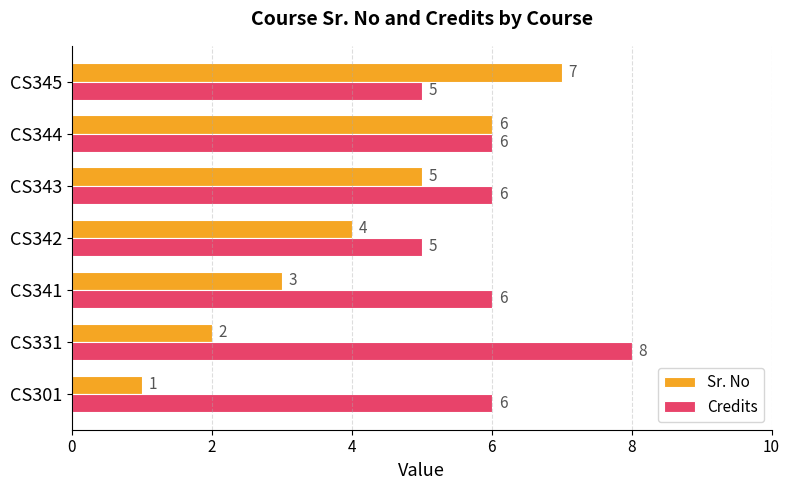

What is the sum of all Sr. No values?

28